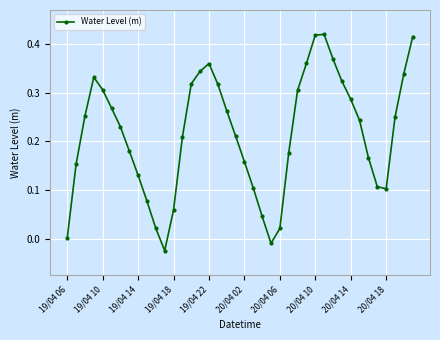

True or false: the data has more than 1 interior local peaks.

True